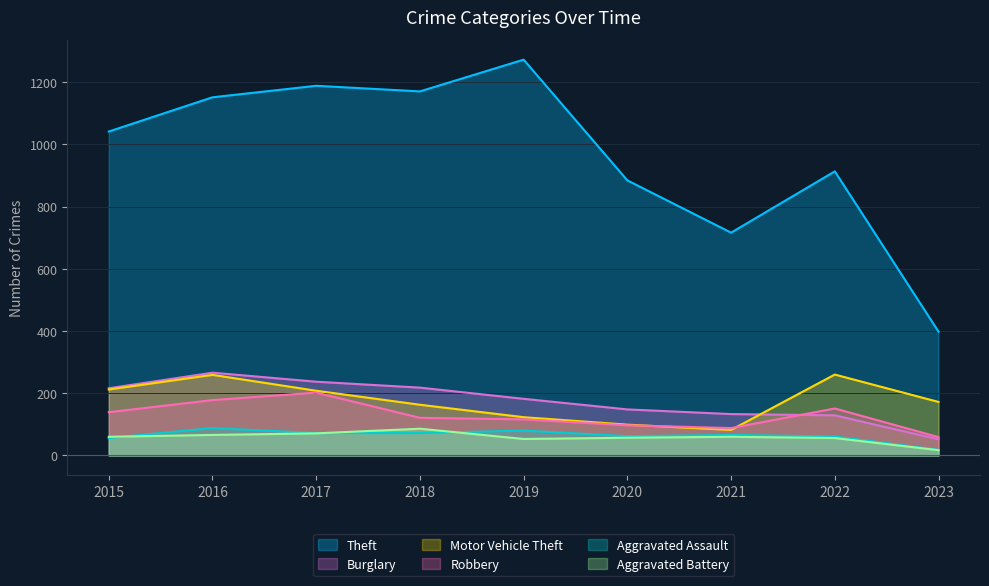

Is the value of Motor Vehicle Theft at 2017 greater than the value of Theft at 2018?

No